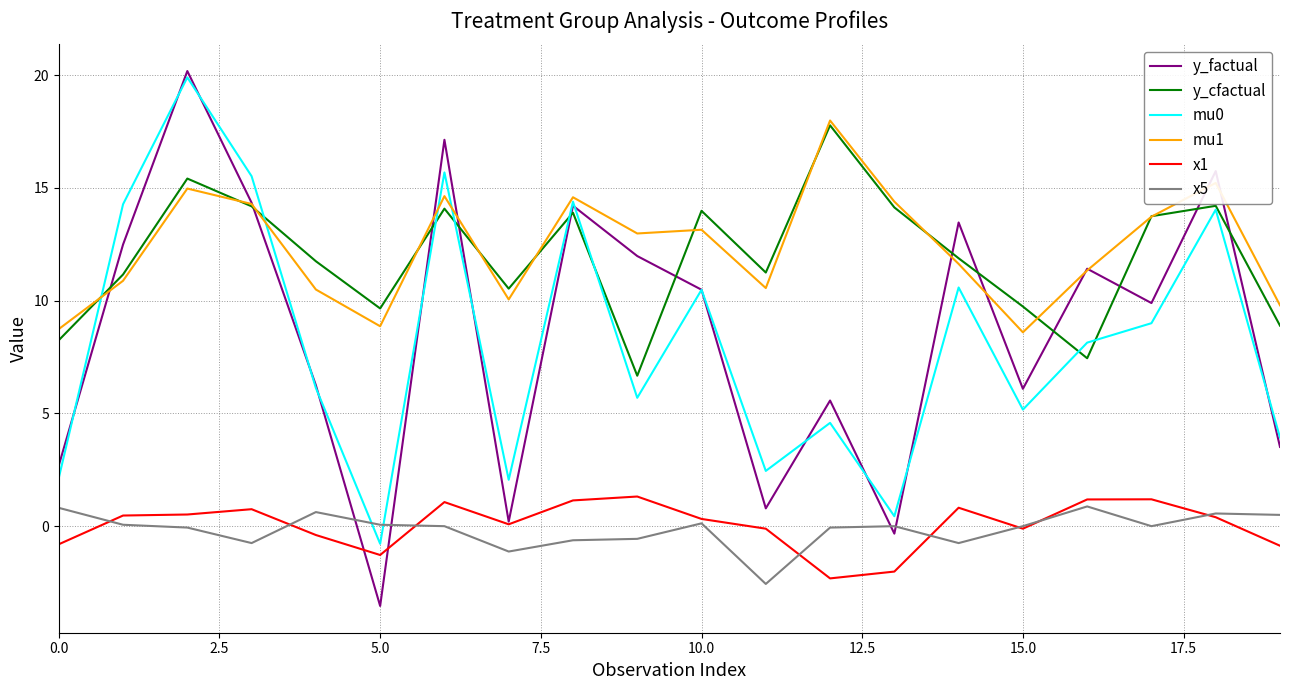

Which series has the widest spread of values?

y_factual